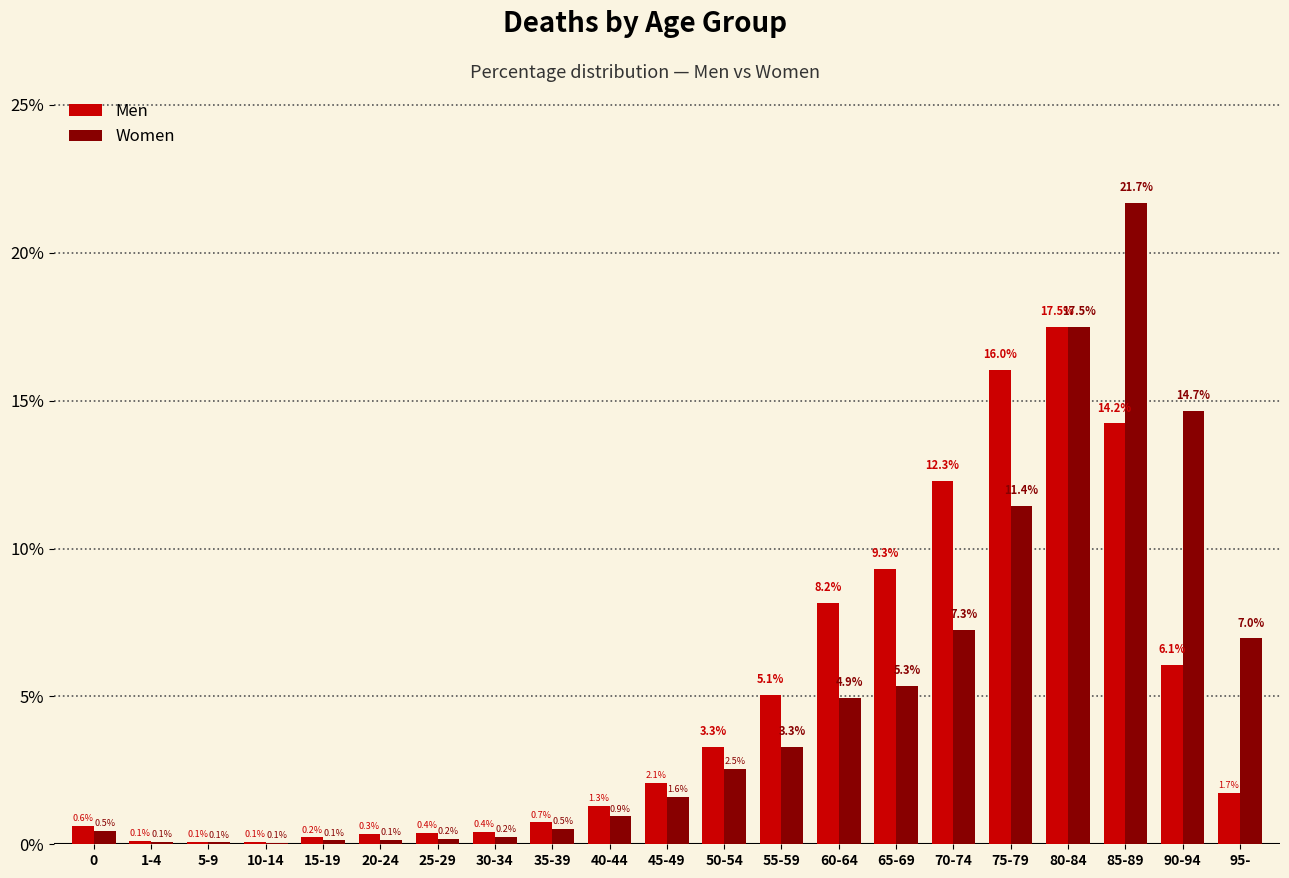

Reading left to right, extract all data points from this chart.

Men: 0=0.6	1-4=0.1	5-9=0.1	10-14=0.1	15-19=0.2	20-24=0.3	25-29=0.4	30-34=0.4	35-39=0.7	40-44=1.3	45-49=2.1	50-54=3.3	55-59=5.1	60-64=8.2	65-69=9.3	70-74=12.3	75-79=16.0	80-84=17.5	85-89=14.2	90-94=6.1	95-=1.7
Women: 0=0.5	1-4=0.1	5-9=0.1	10-14=0.1	15-19=0.1	20-24=0.1	25-29=0.2	30-34=0.2	35-39=0.5	40-44=0.9	45-49=1.6	50-54=2.5	55-59=3.3	60-64=4.9	65-69=5.3	70-74=7.3	75-79=11.4	80-84=17.5	85-89=21.7	90-94=14.7	95-=7.0